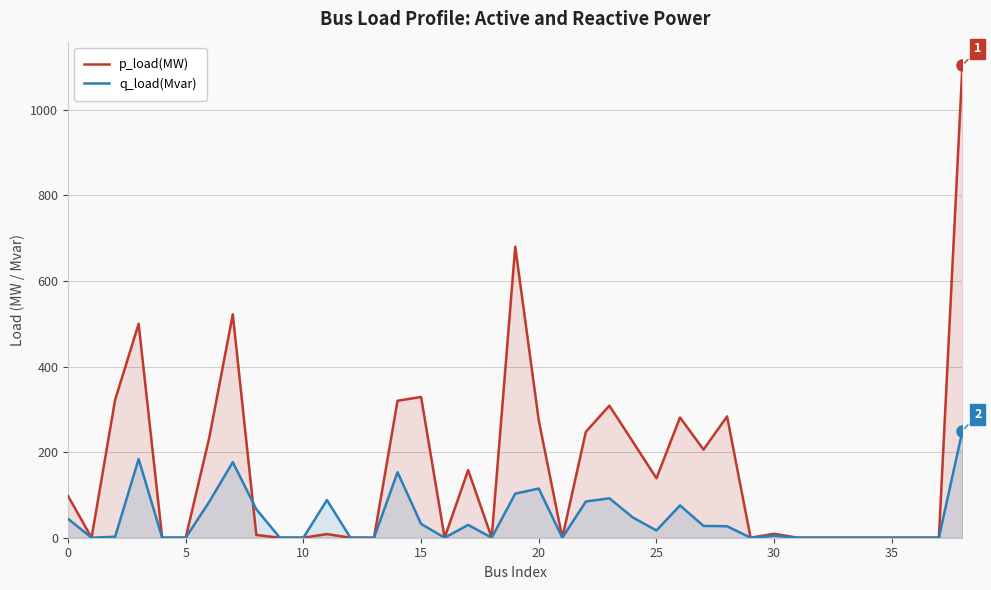

Is it true that q_load(Mvar) equals 0.0 at 29?

True